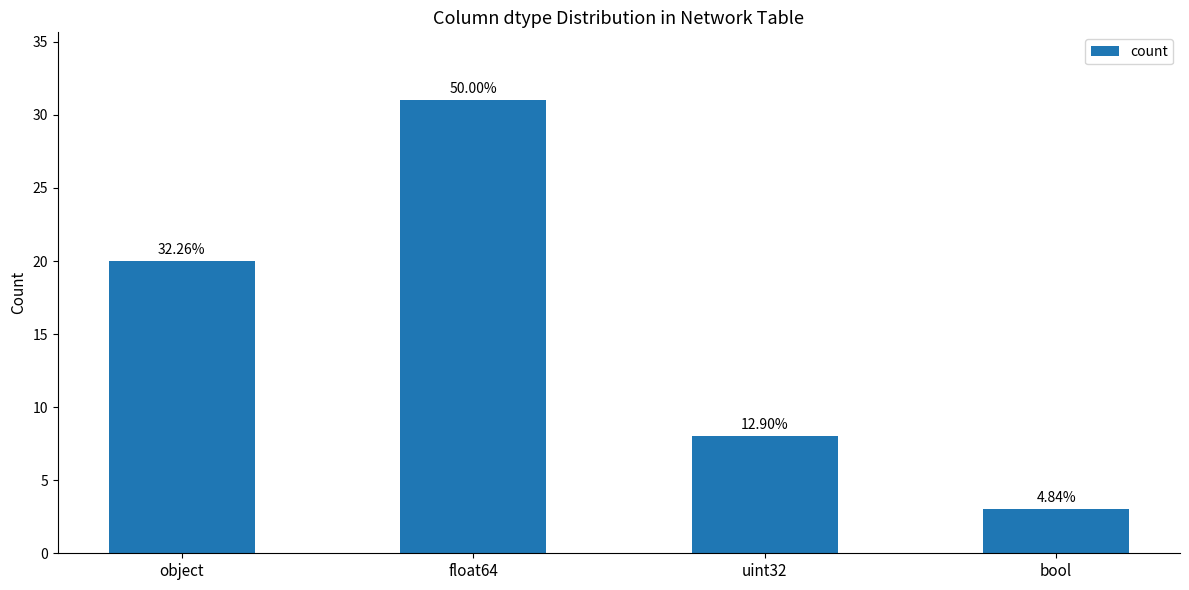

What is the minimum value shown in the chart?

3